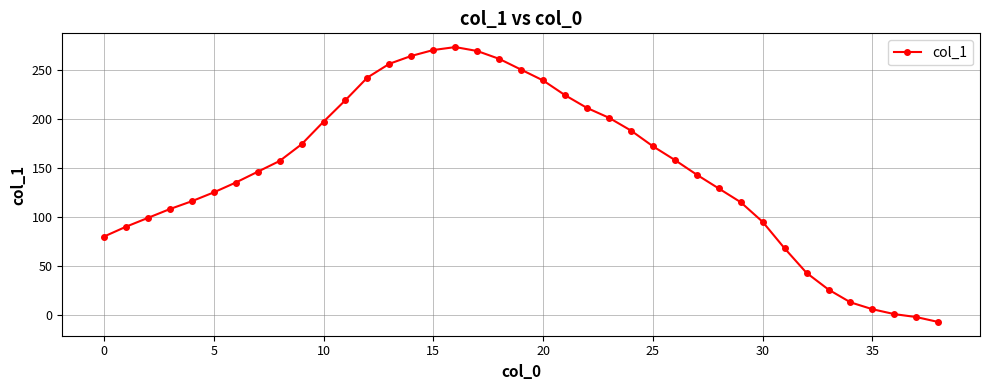

How many values are below 146?

19